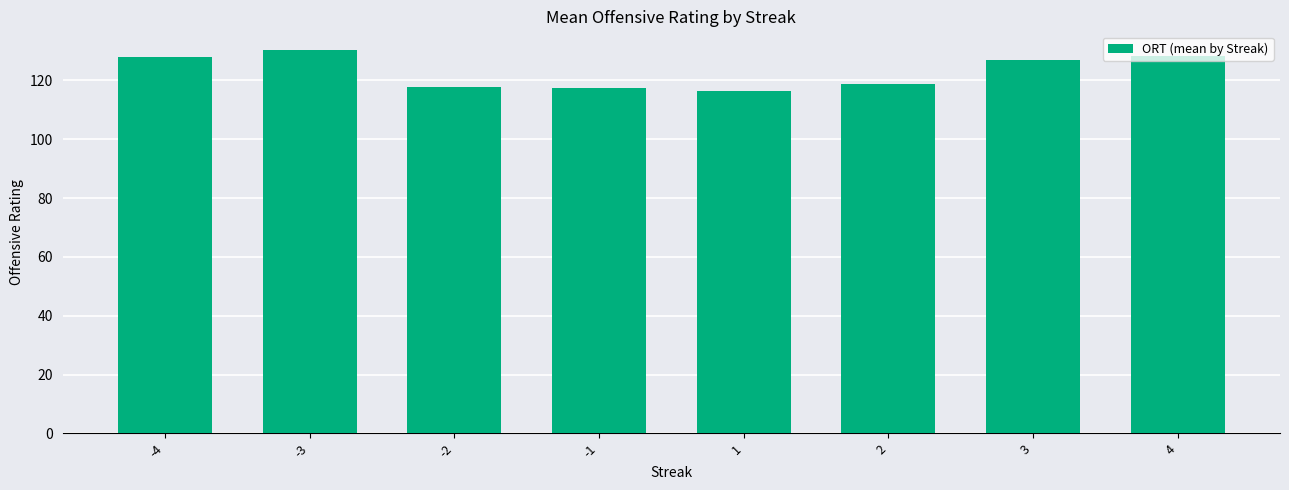

What is the change in value from -4 to 2?

-9.0